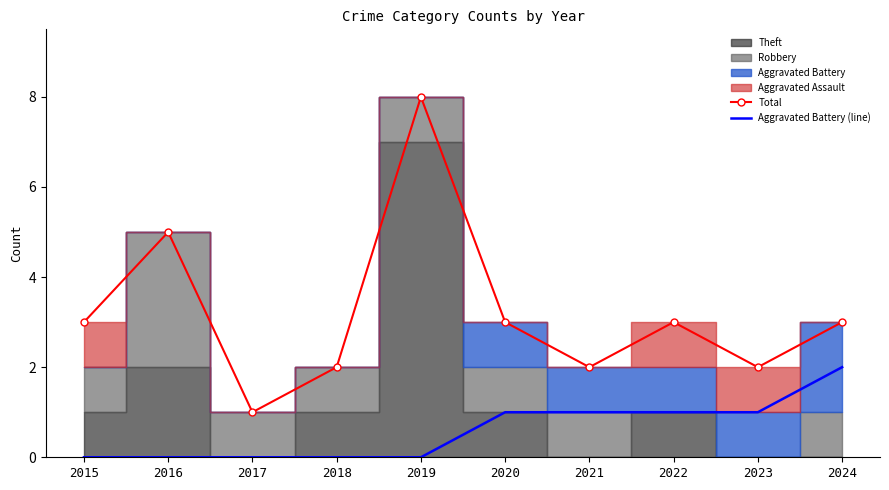

What is the maximum value shown in the chart?

8